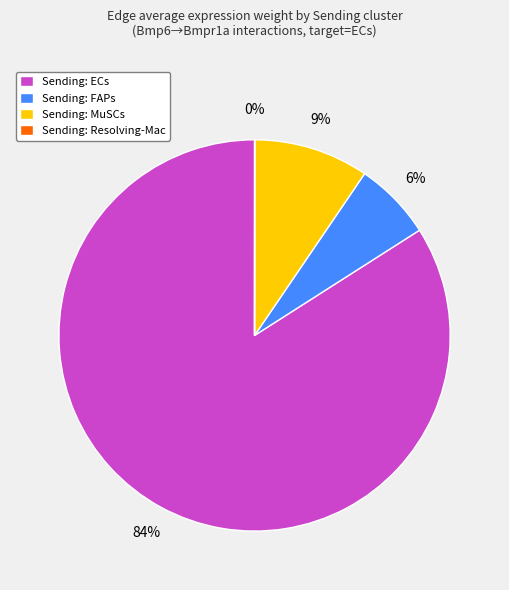

True or false: Sending: ECs accounts for 84% of the total.

True